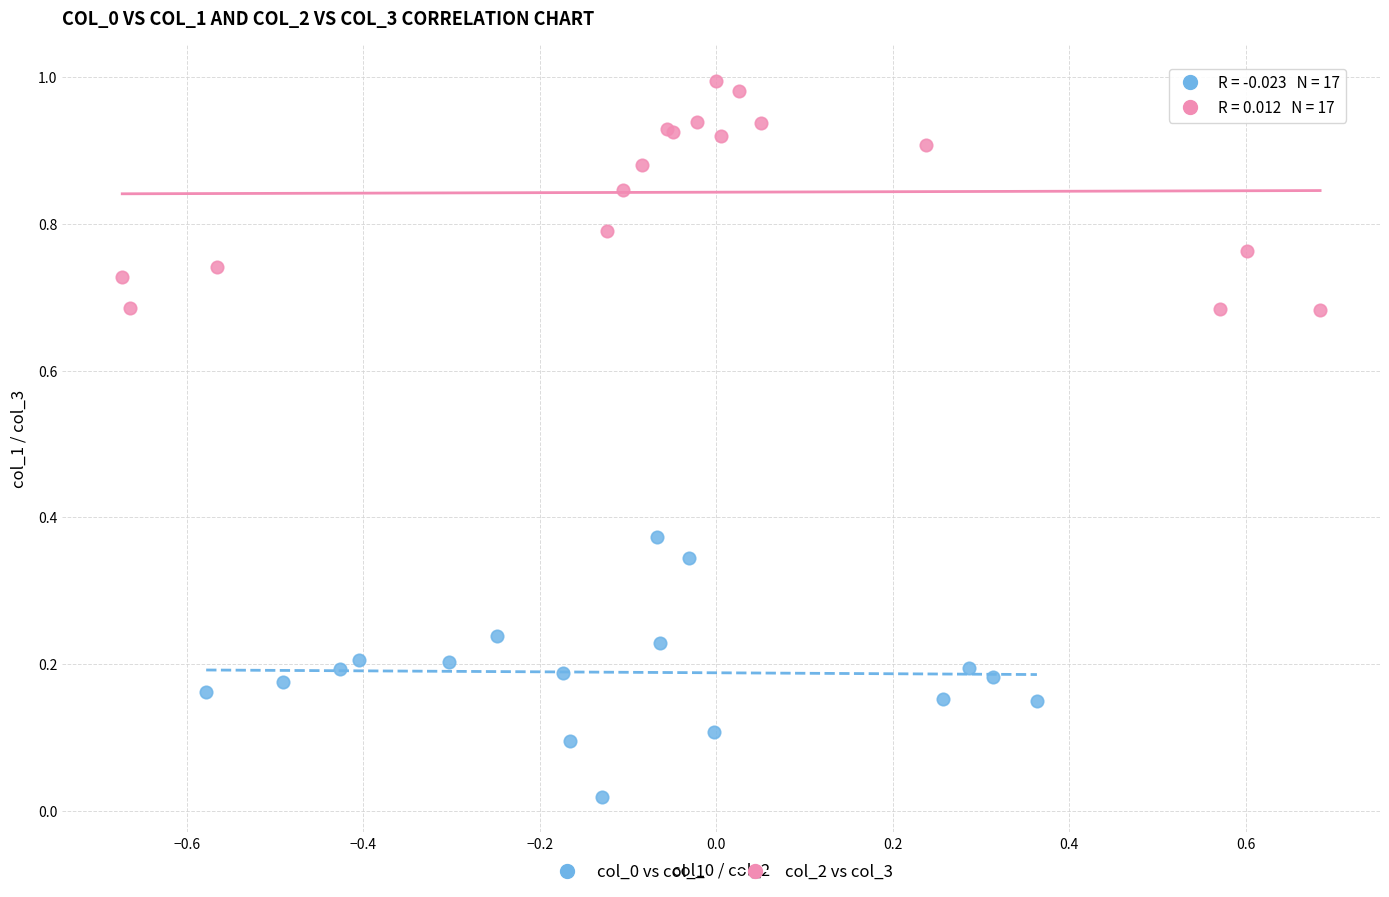

Which series contains the highest Y value?

col_2 vs col_3